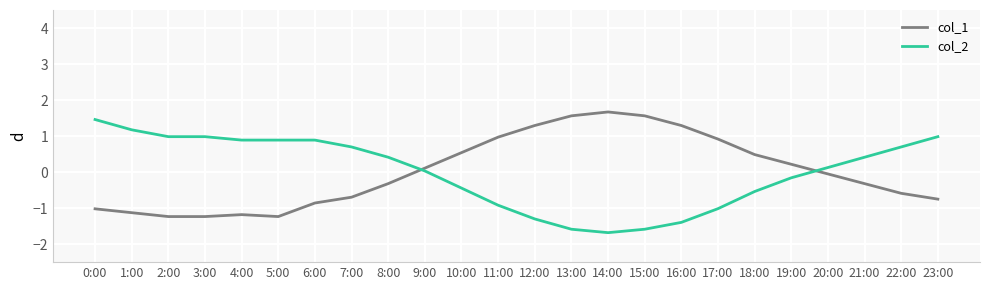

Does the chart have visible grid lines?

Yes